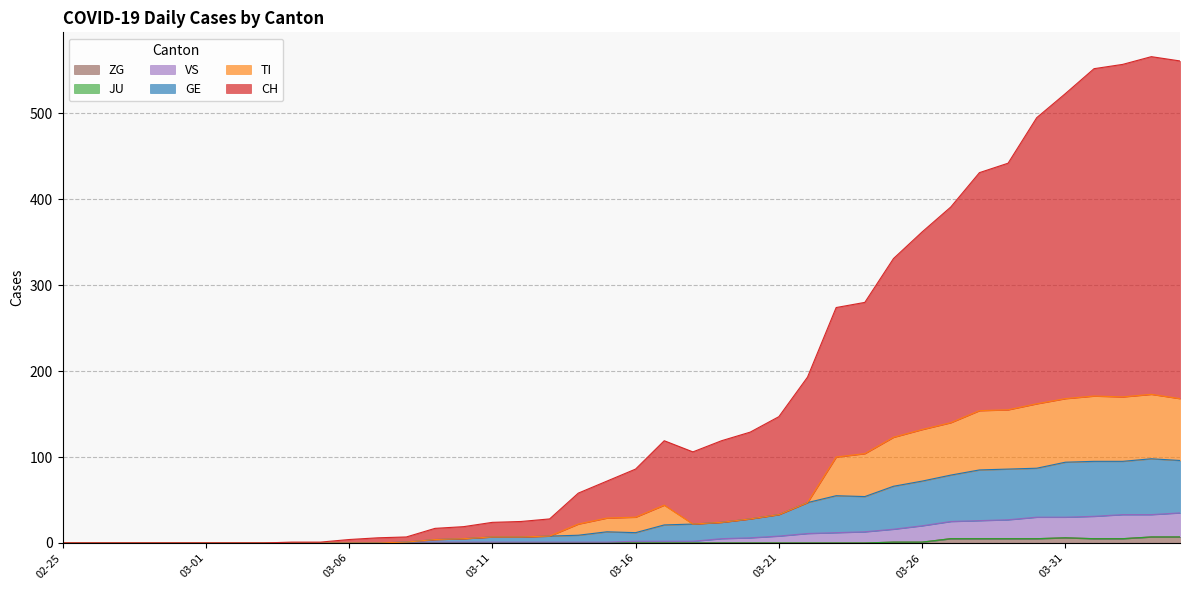

Does the chart have visible grid lines?

Yes